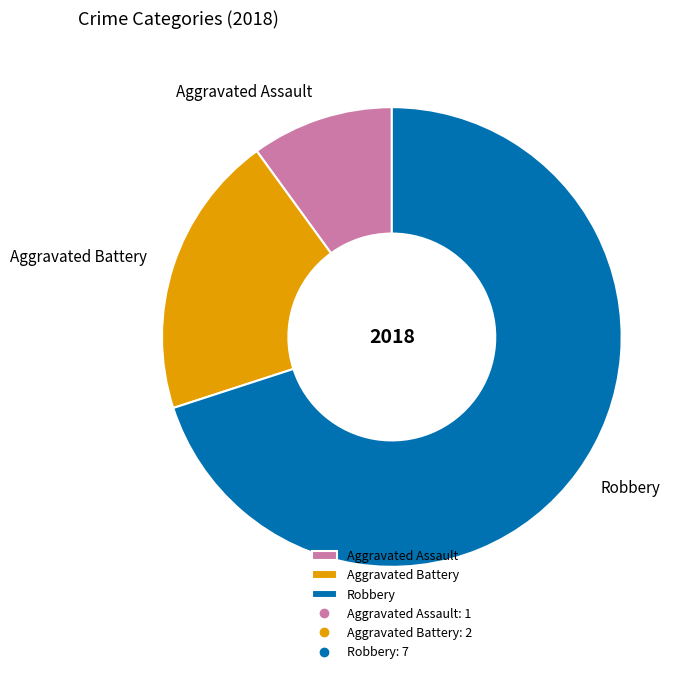

Is the sum of Aggravated Battery and Aggravated Assault greater than half?

No